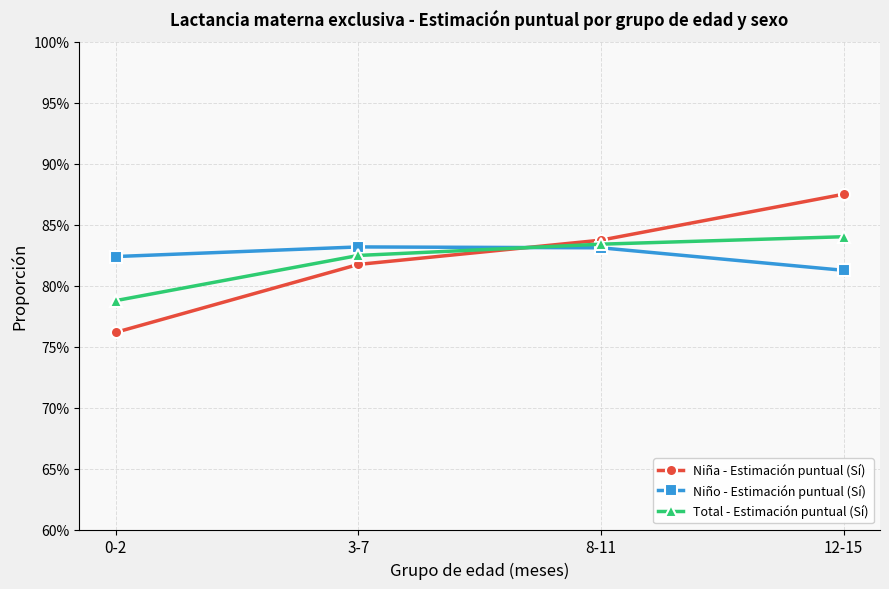

The value of Niña - Estimación puntual (Sí) at 8-11 is 0.3. True or false?

False